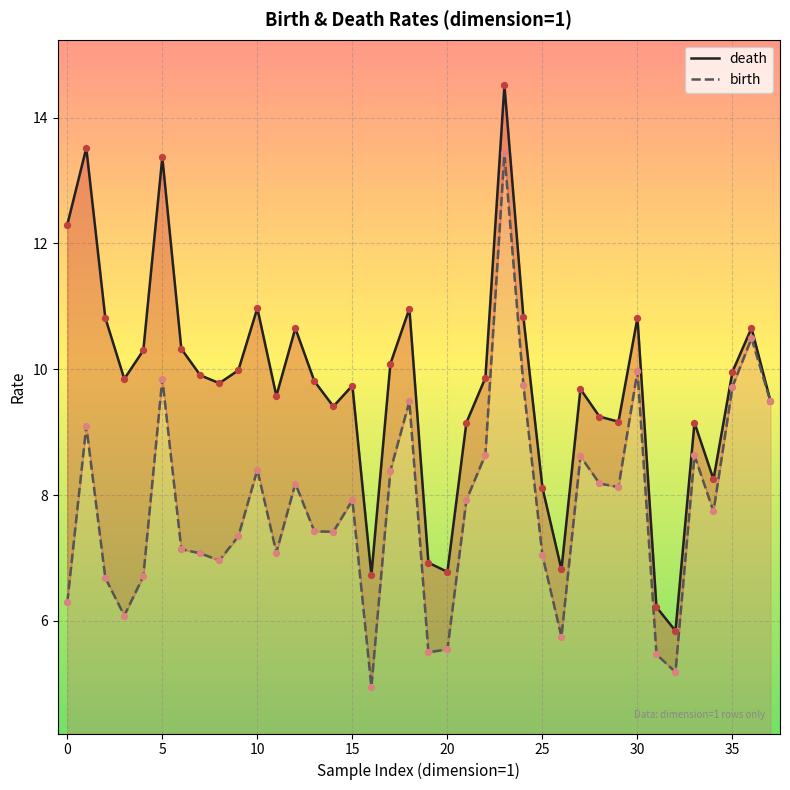

What are all the series names shown in the legend?

death, birth